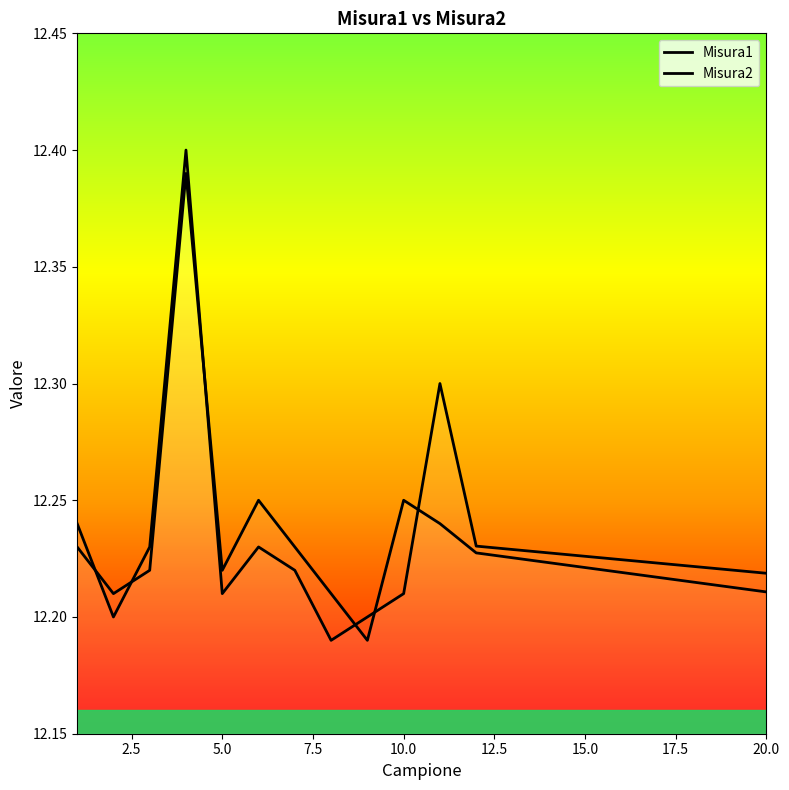

Does the chart display data point markers on the line(s)?

No